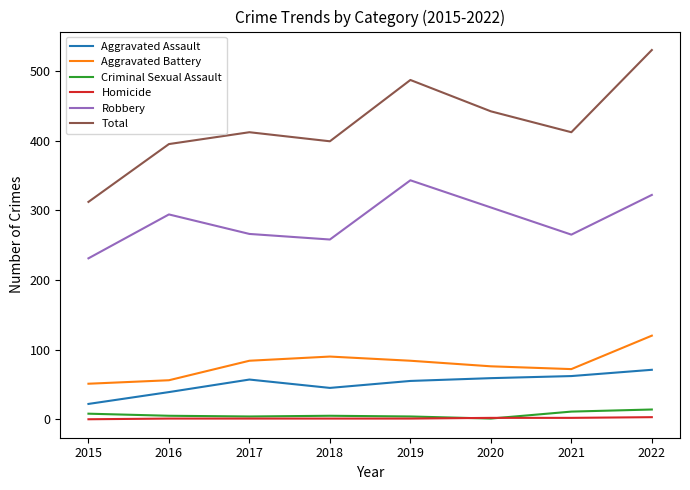

What is the greatest value displayed?

530